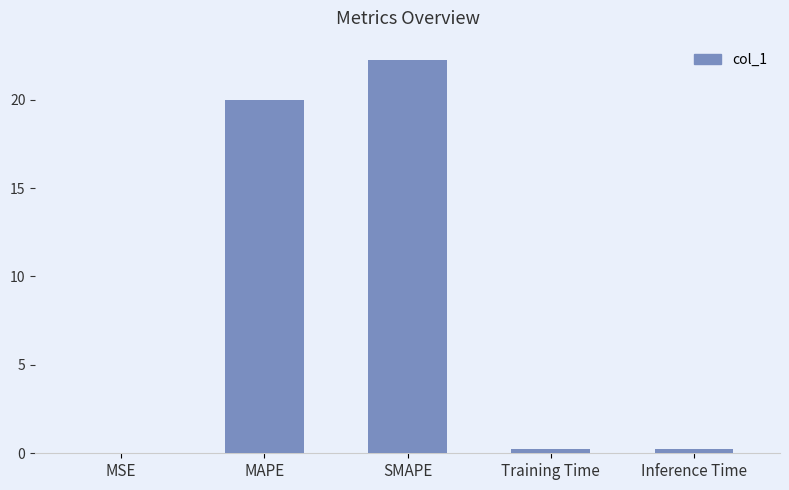

Read the value at SMAPE.

22.2